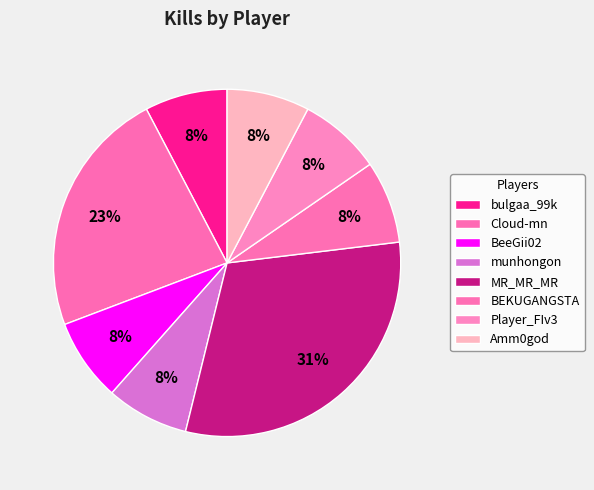

Which slice is the largest?

MR_MR_MR